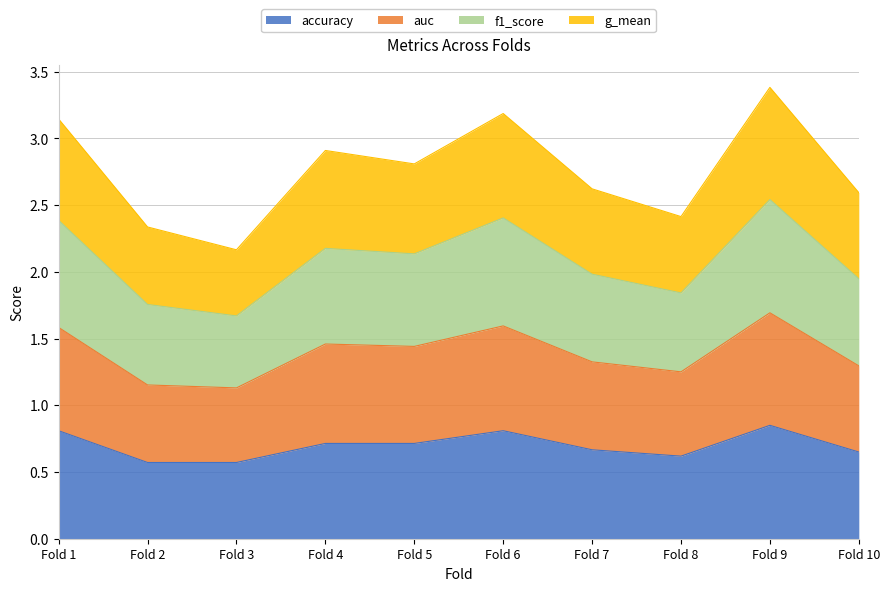

What is the total value across all series at Fold 3?

2.2